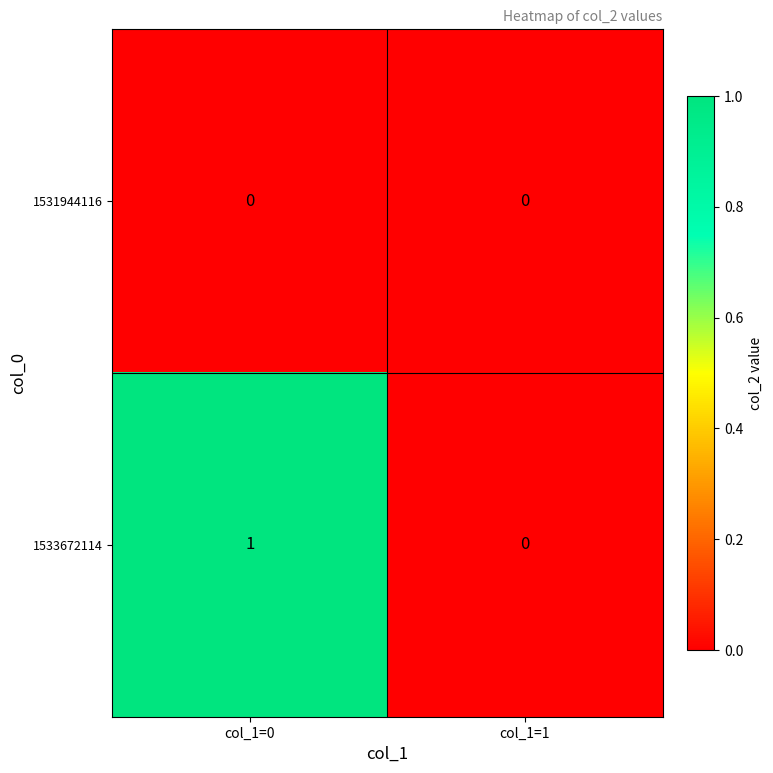

At which category is the sum across all series the highest?

col_1=0